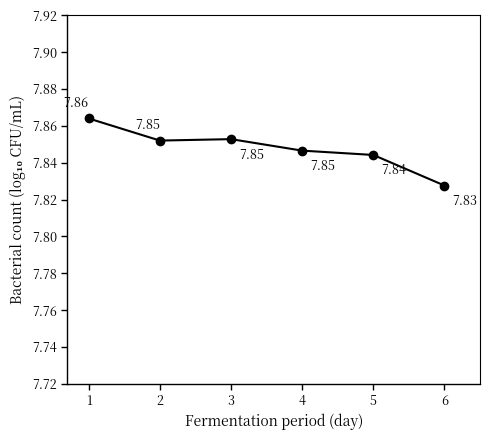

What is the sum of all values?

47.1